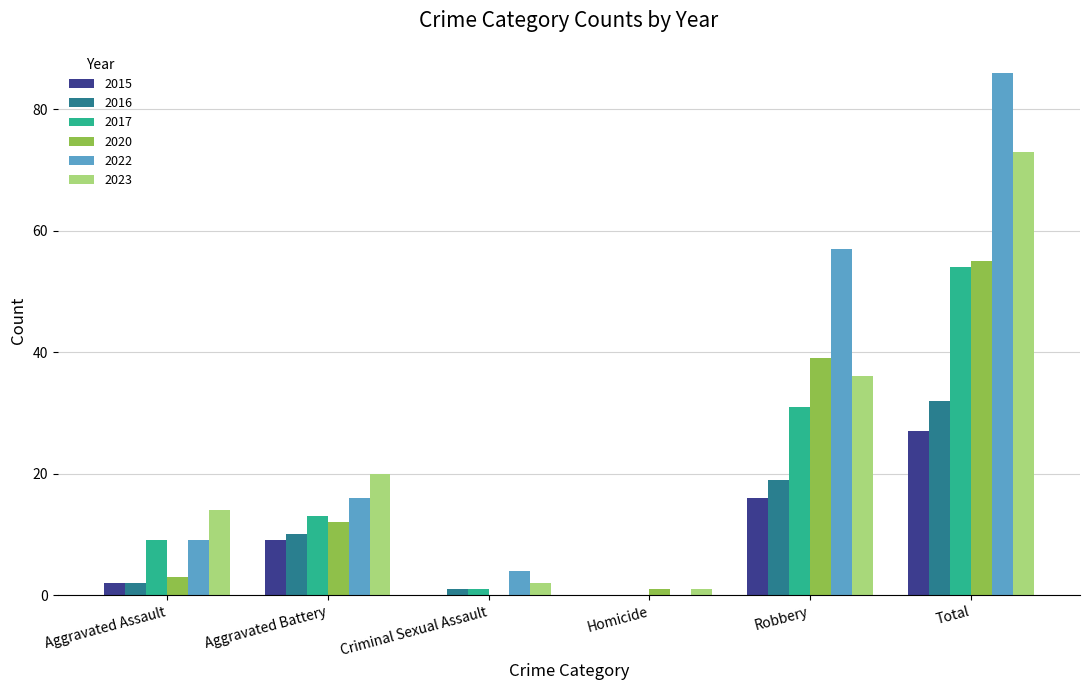

Reading right to left, extract all data points from this chart.

2015: 27	16	0	0	9	2
2016: 32	19	0	1	10	2
2017: 54	31	0	1	13	9
2020: 55	39	1	0	12	3
2022: 86	57	0	4	16	9
2023: 73	36	1	2	20	14